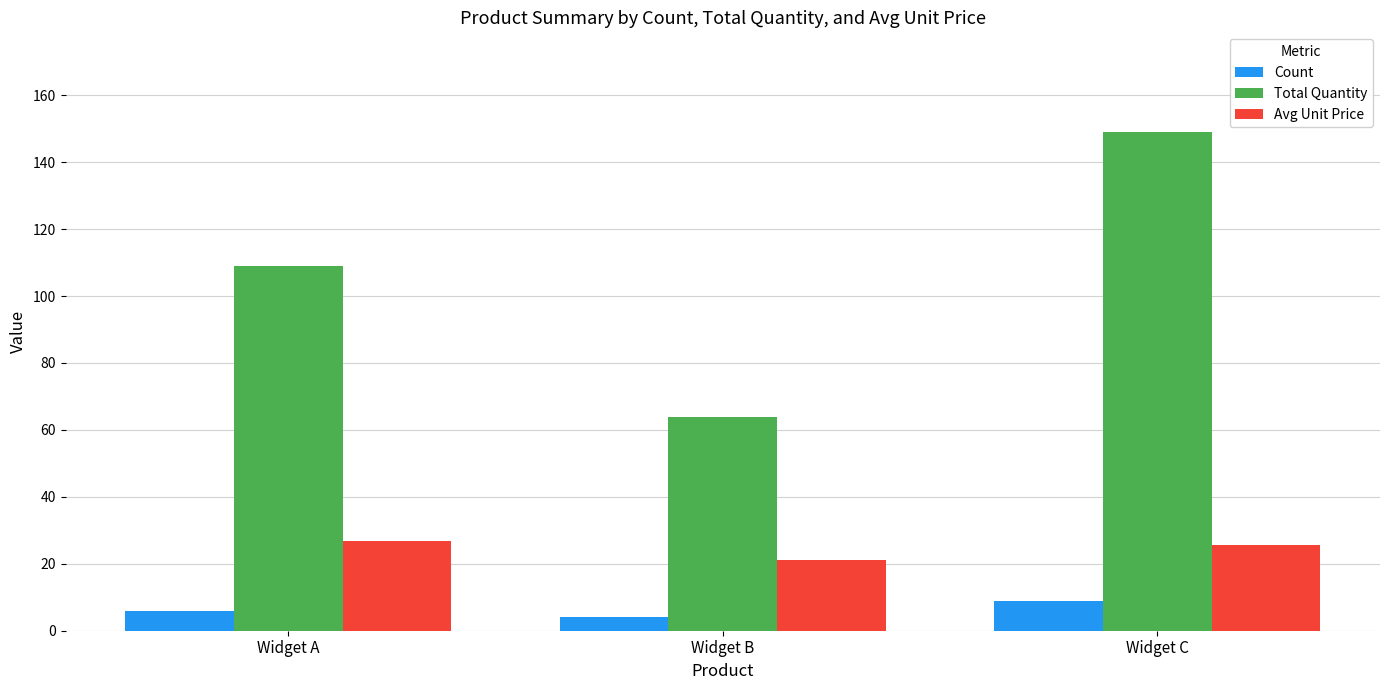

What value does the Count series have at Widget B?

4.0